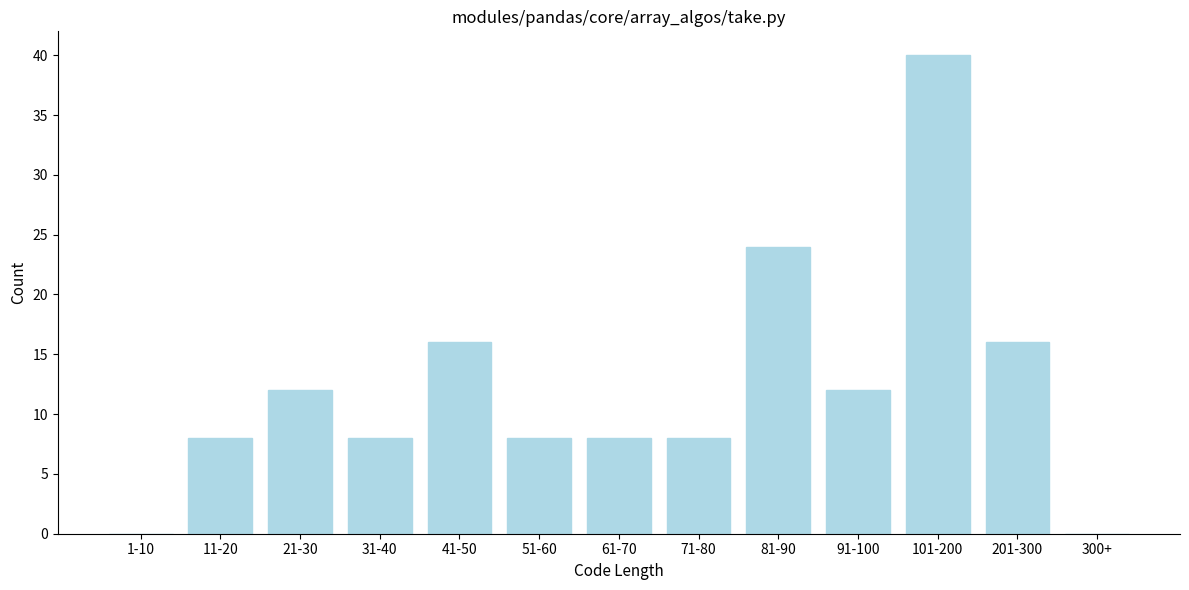

Reading left to right, extract all data points from this chart.

1-10=0	11-20=8	21-30=12	31-40=8	41-50=16	51-60=8	61-70=8	71-80=8	81-90=24	91-100=12	101-200=40	201-300=16	300+=0